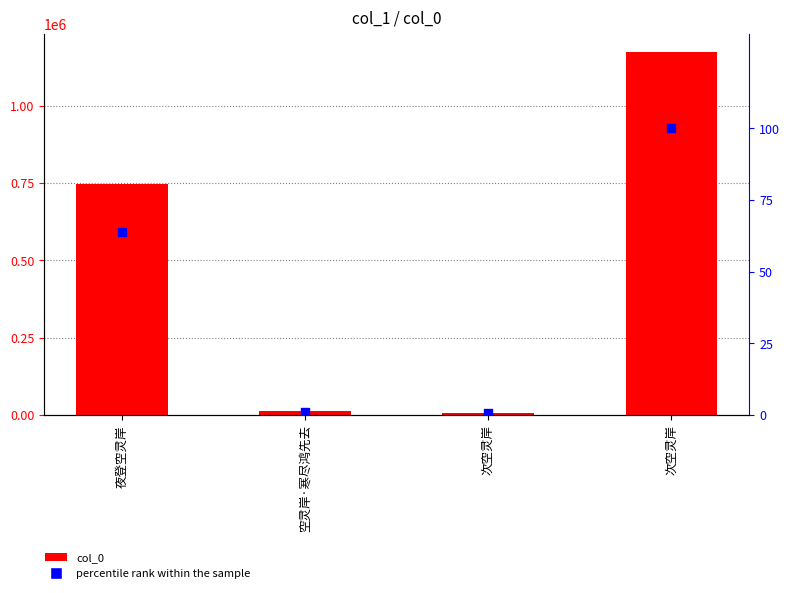

At which category is the sum across all series the highest?

次空灵岸